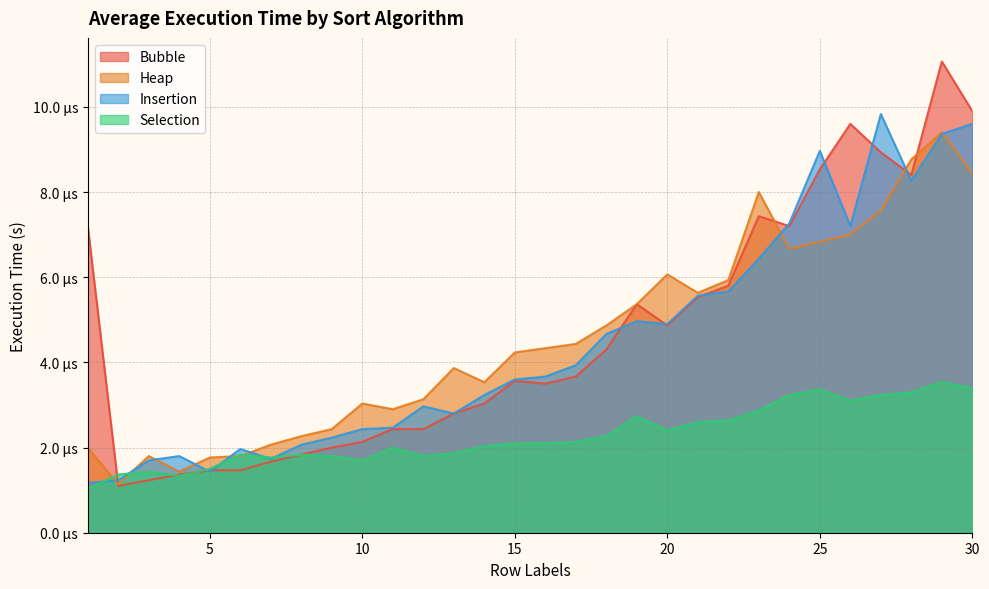

Which series changed the most between 11 and 21?

Bubble